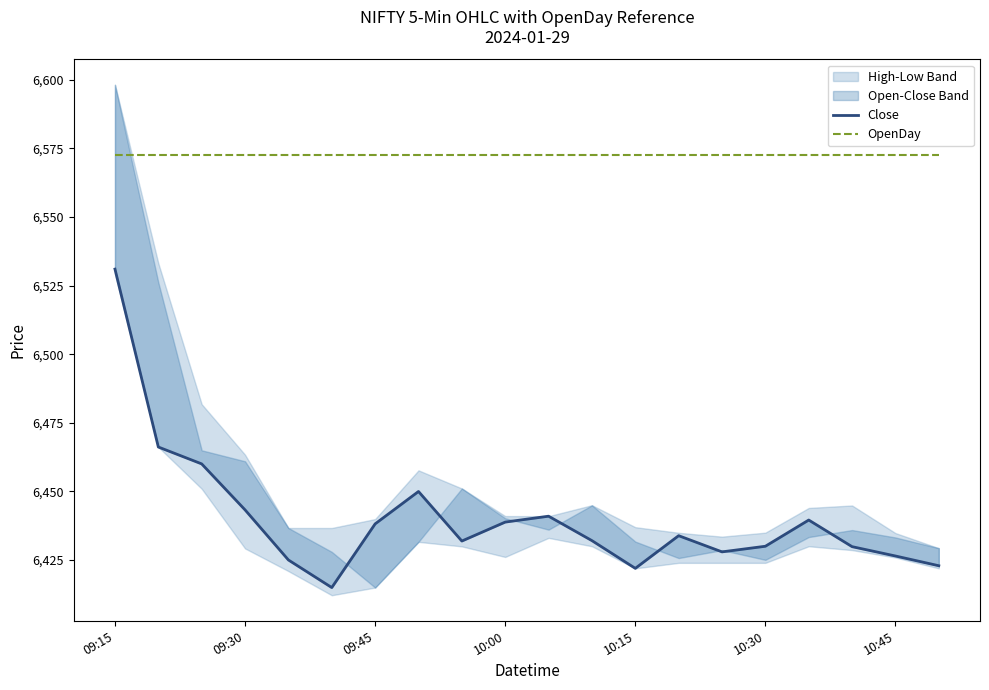

The value of Close at 13 is 9601.6. True or false?

False